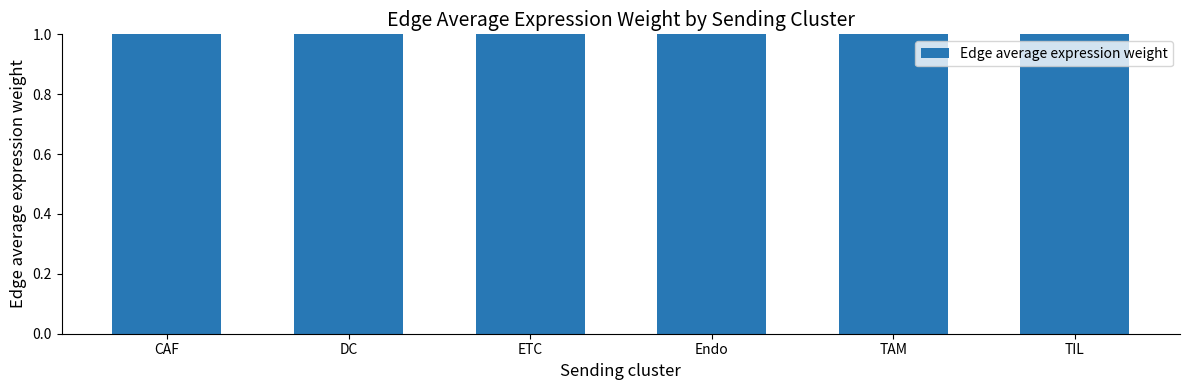

What is the sum of the values at ETC and TIL?

3.5